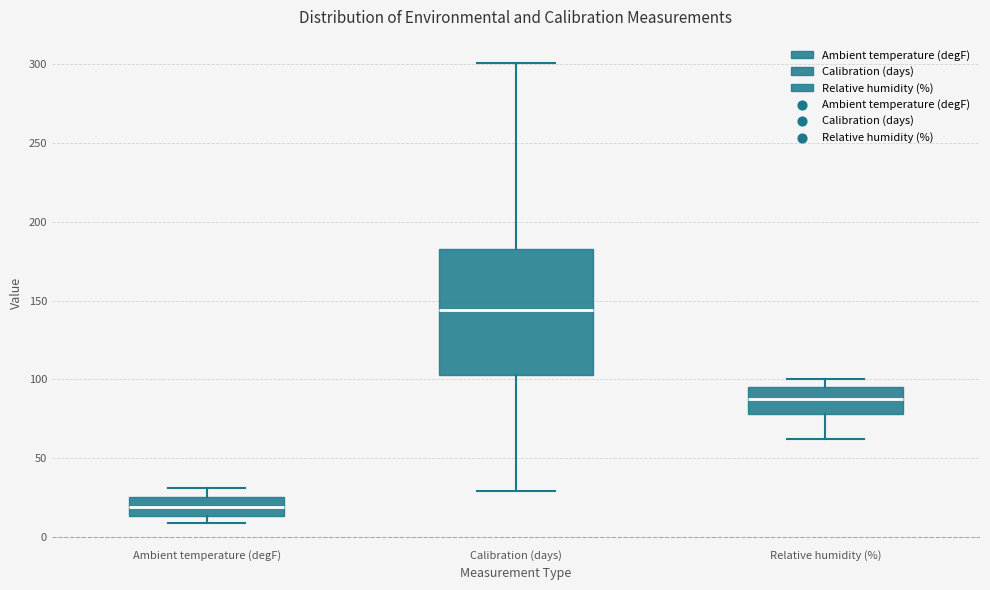

Which box is the tallest, from its lower edge to its upper edge?

Calibration (days)